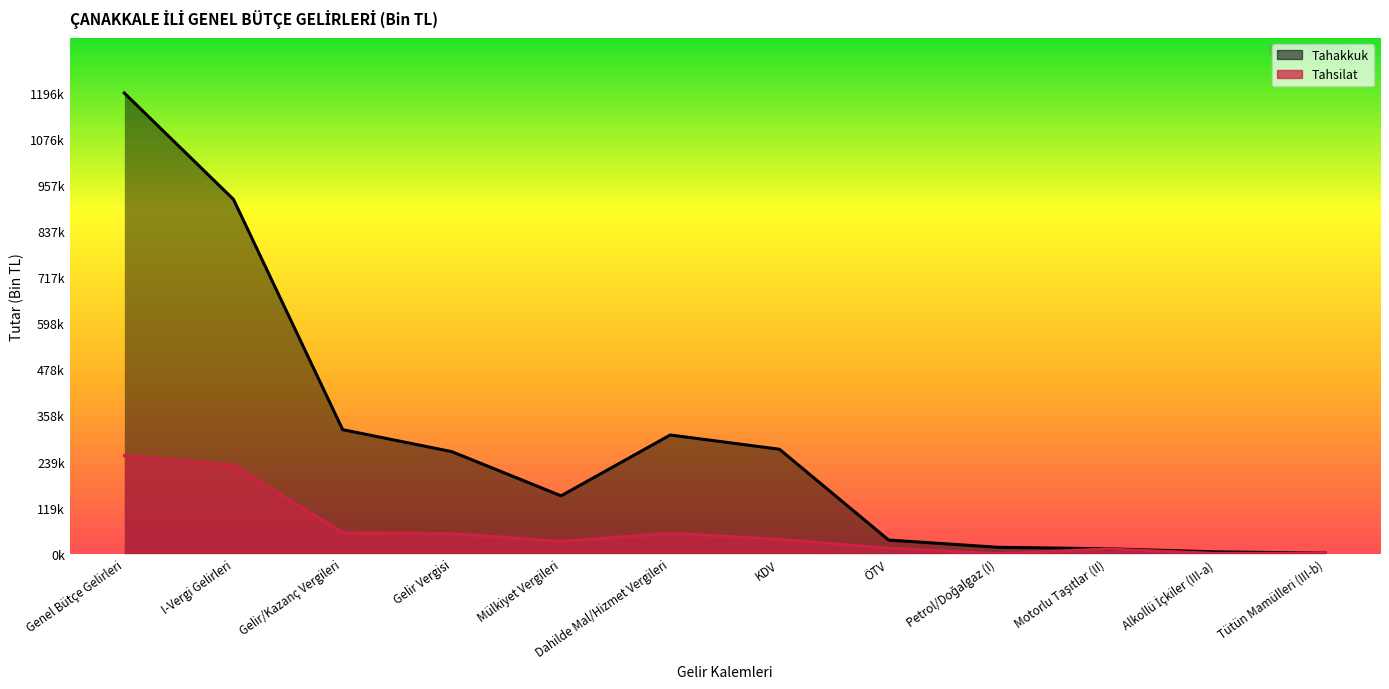

True or false: Tahsilat has a value of 53009 at Dahilde Mal/Hizmet Vergileri.

True